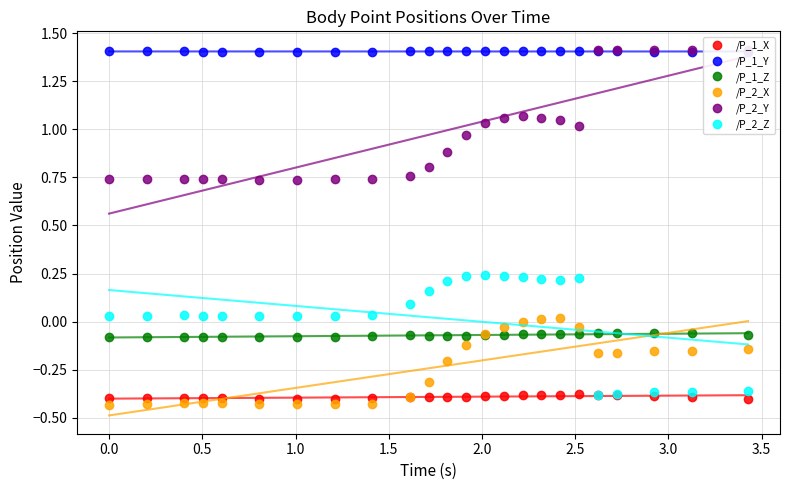

True or false: /P_2_Z has more than 0 interior local peaks.

True